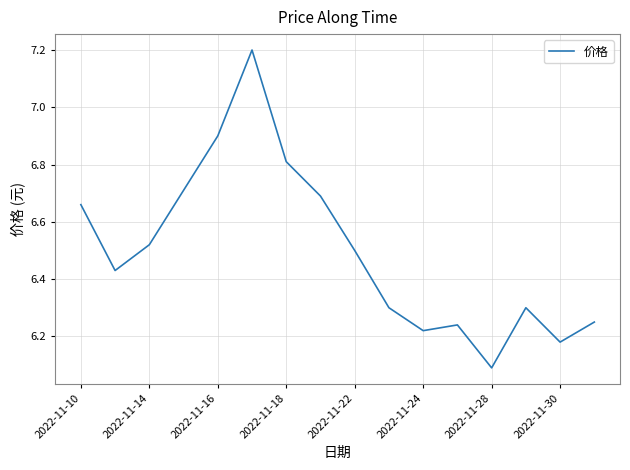

What is the difference between the maximum and minimum values?

1.1